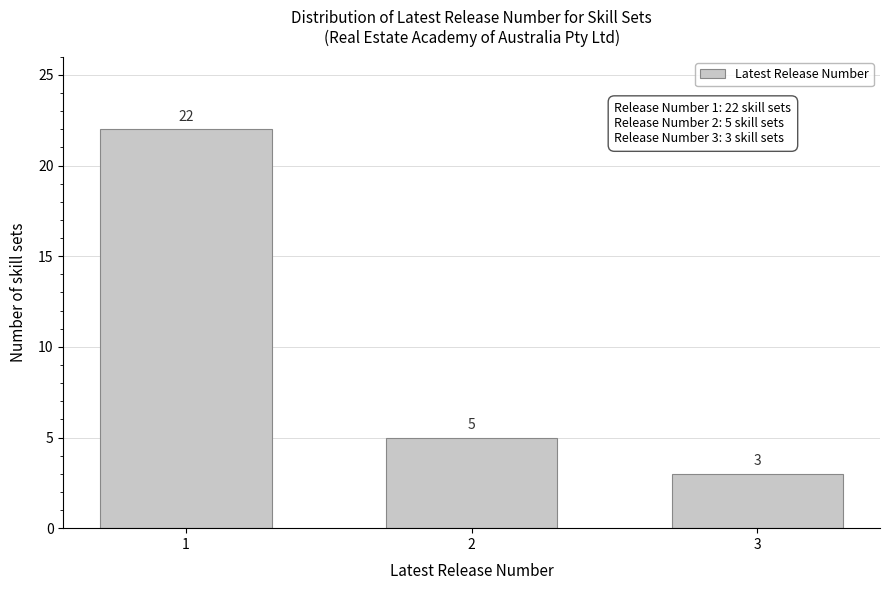

Reading left to right, list all the values displayed in this chart.

1=22	2=5	3=3